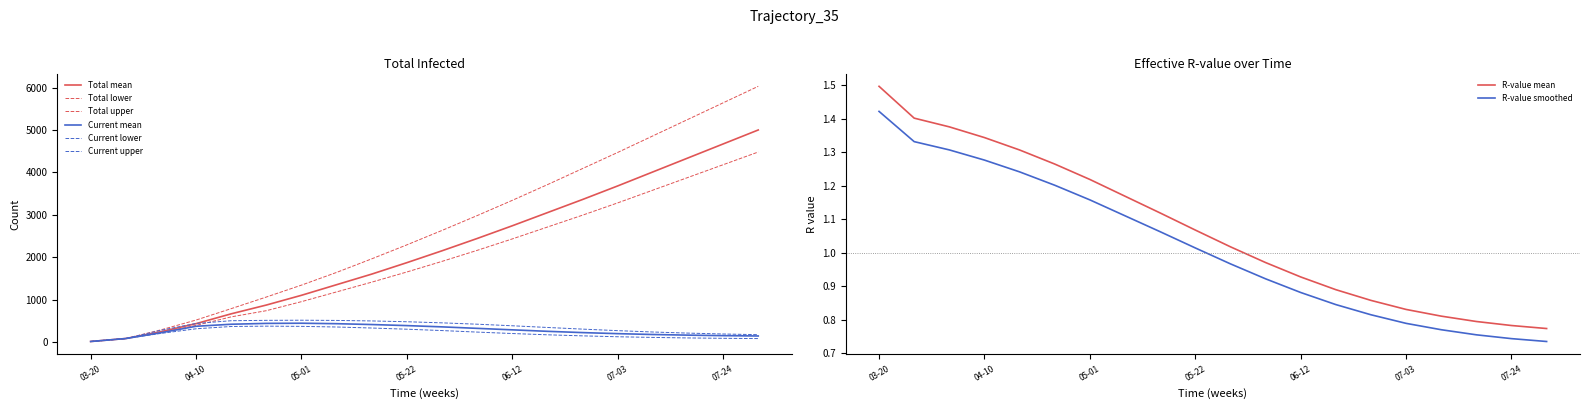

The predicted_current_infected_upper series shows 302 at 2020-06-26. True or false?

True